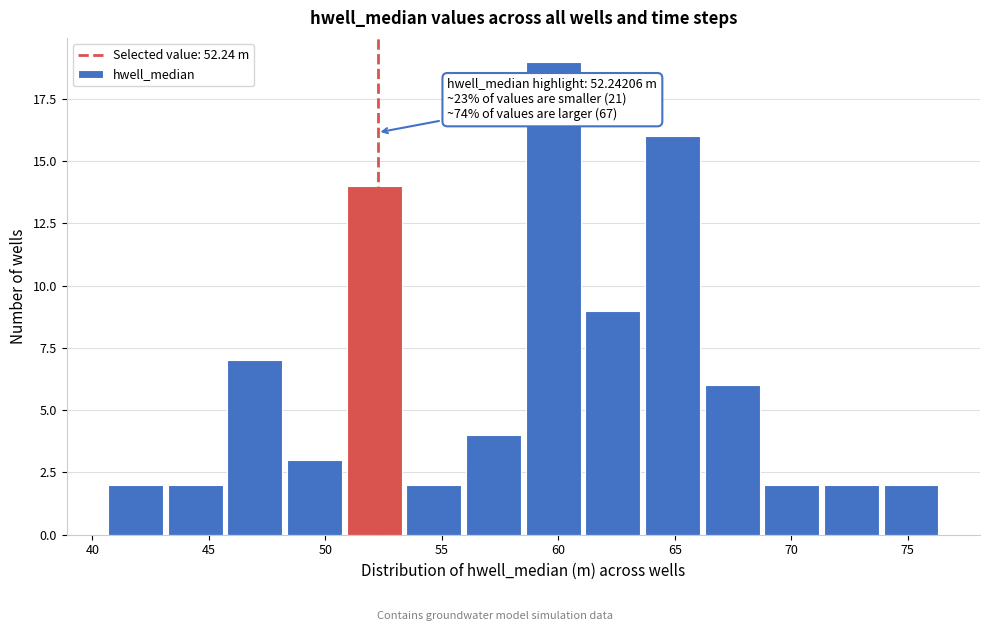

Over which range of the x-axis is the bar tallest?

58.5 to 61.0